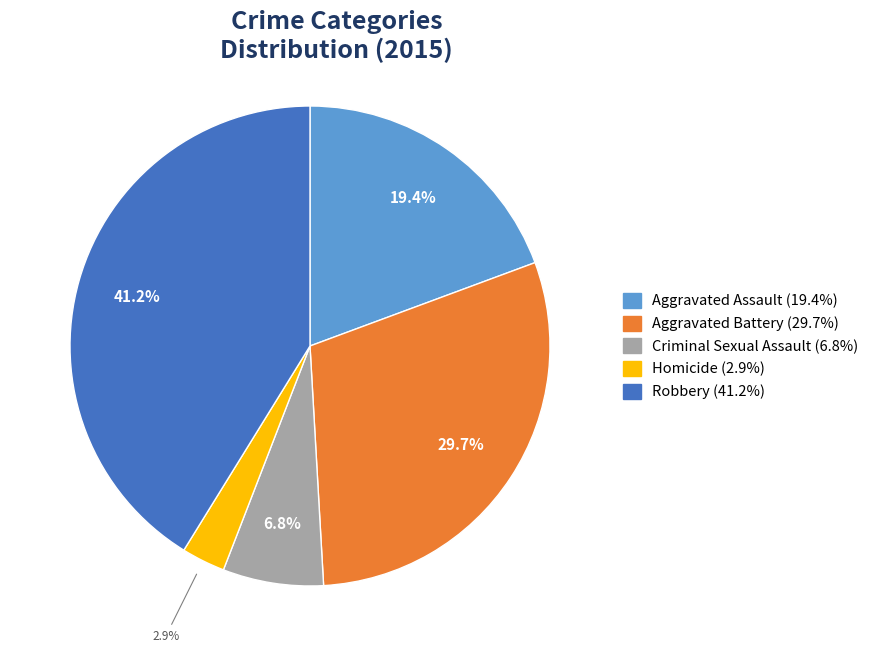

Between Aggravated Assault and Robbery, which is larger?

Robbery